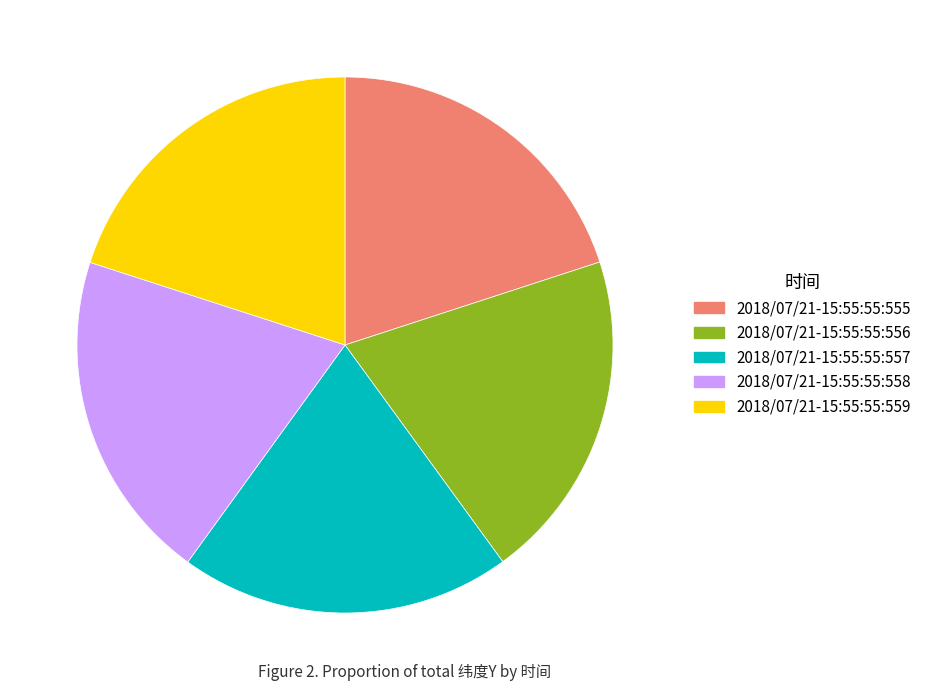

Is the sum of 2018/07/21-15:55:55:555 and 2018/07/21-15:55:55:556 greater than half?

No